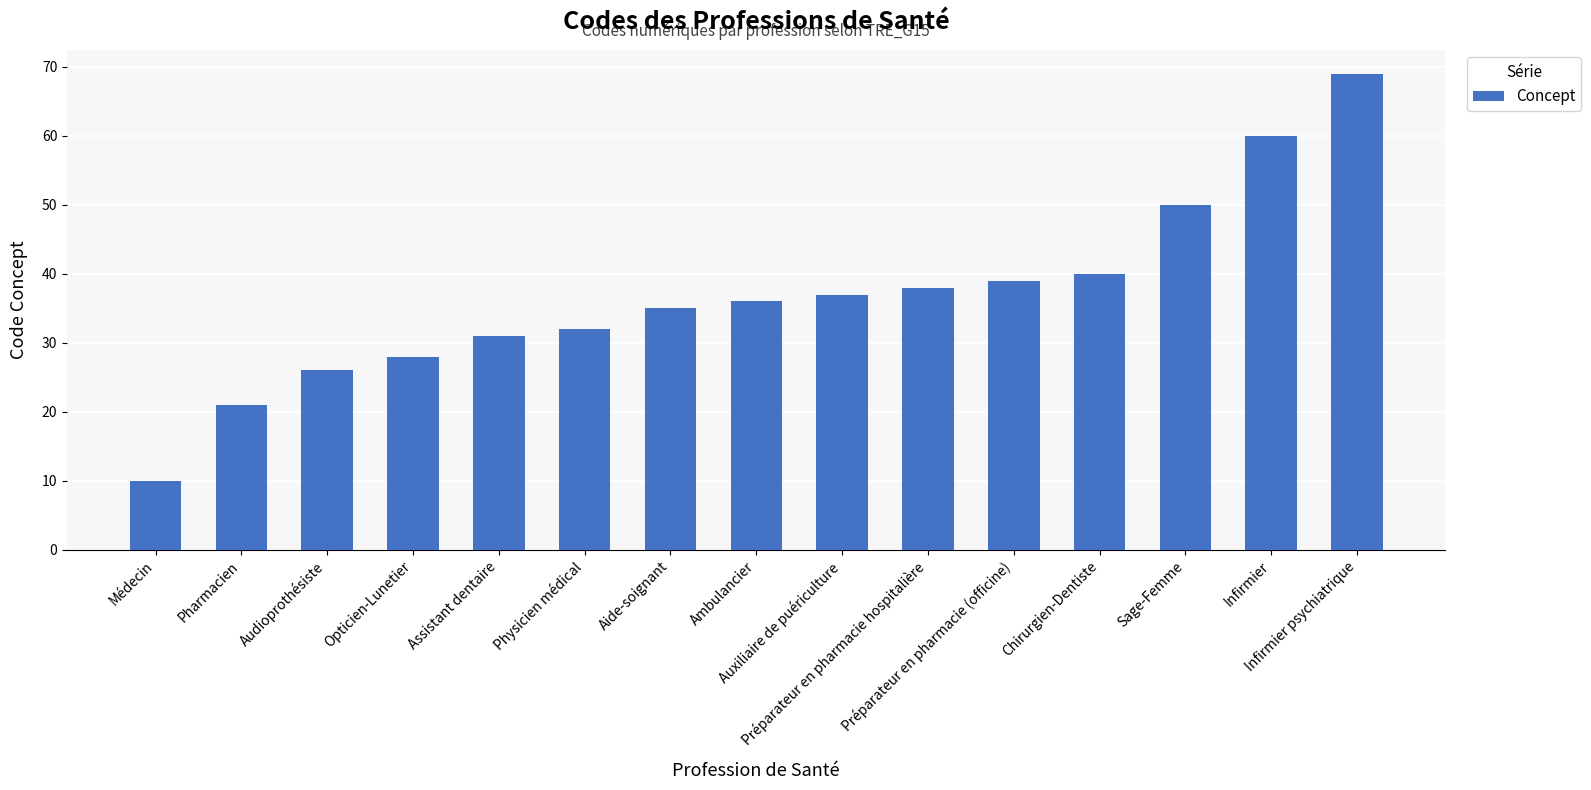

What is the value of the 11th bar from the left?

39